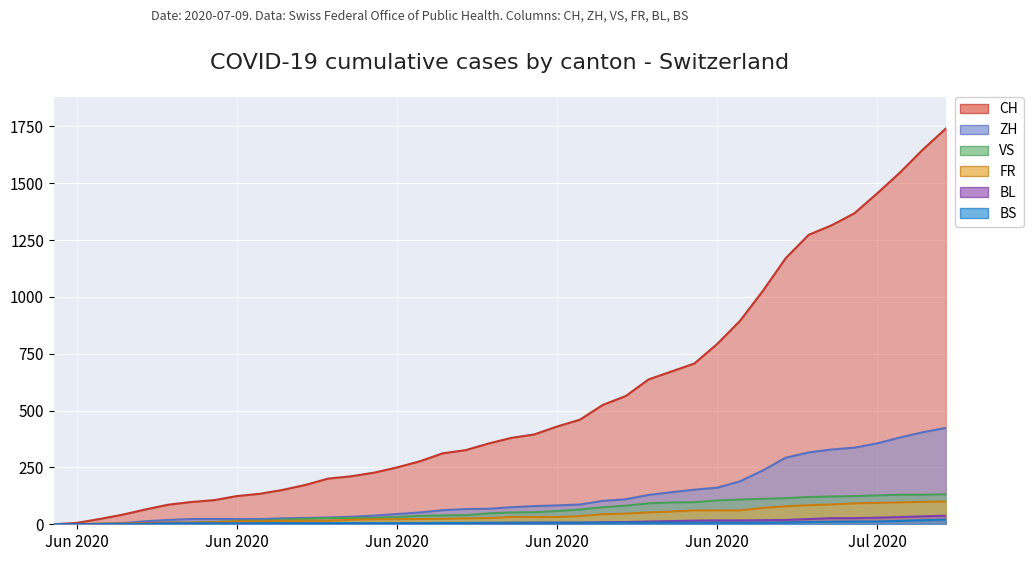

At 2020-06-14, list the series in order from smallest to largest.

BL, BS, FR, VS, ZH, CH